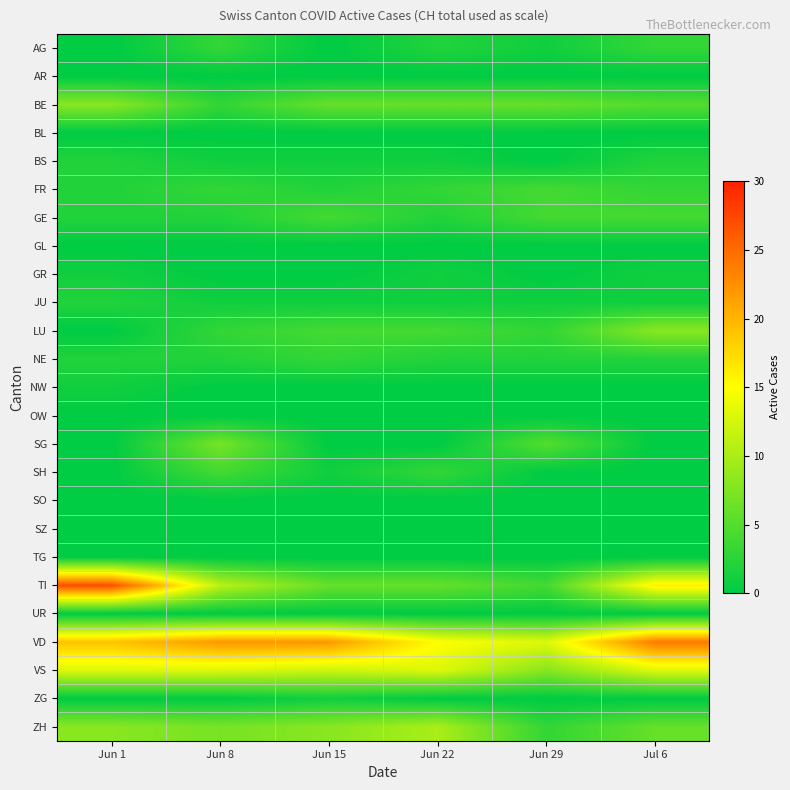

What is the total value across all series at Jun 1?

87